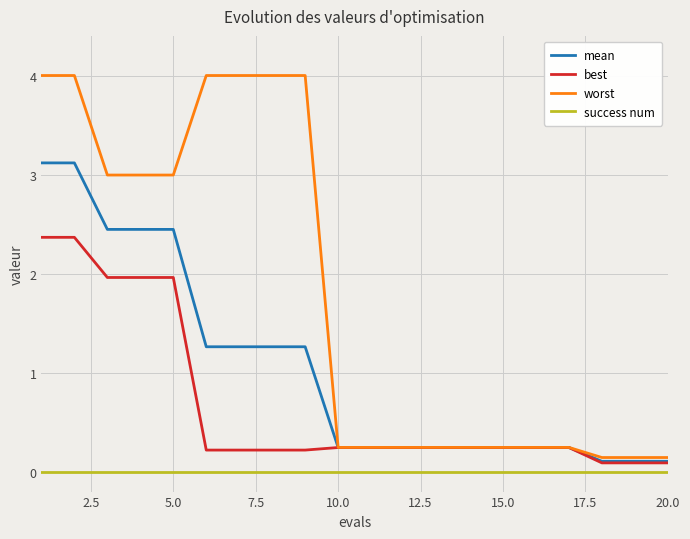

List the series in order of their overall mean, lowest first.

success num, best, mean, worst